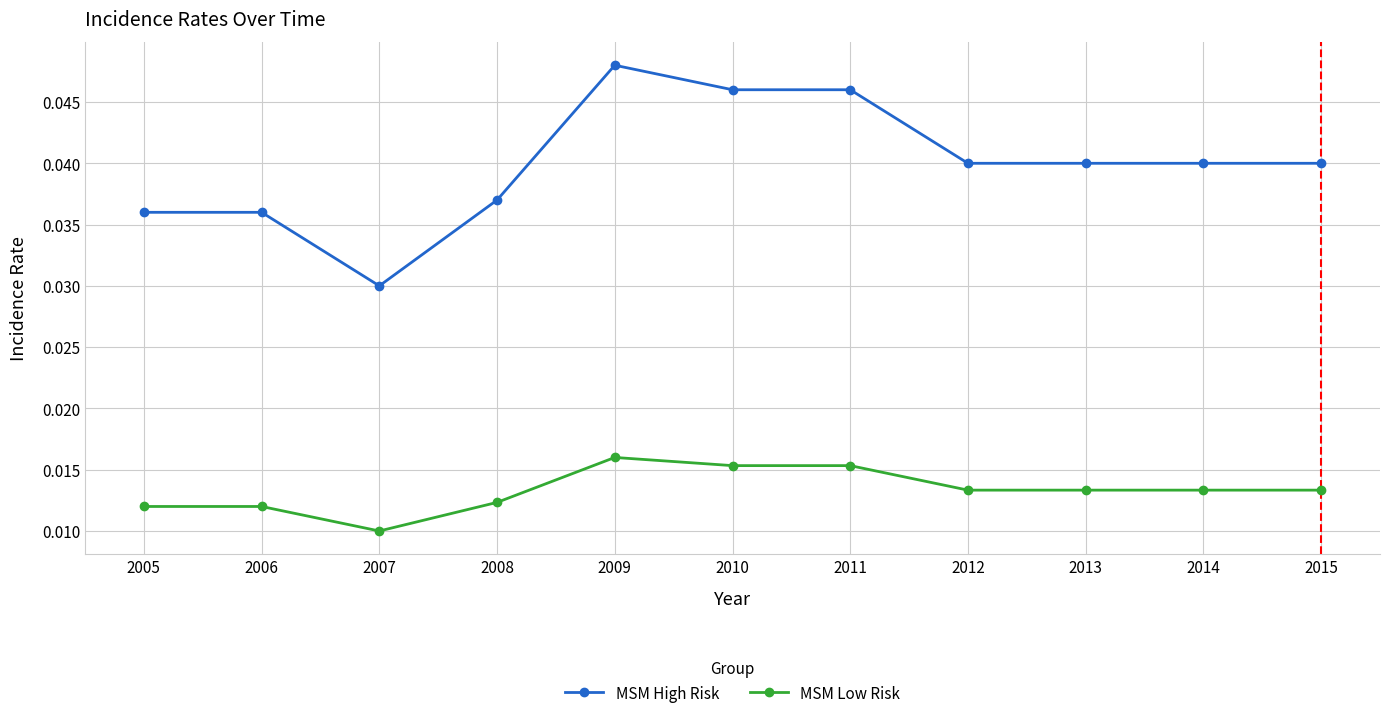

What is the sum of the MSM High Risk values at 2008 and 2014?

0.1